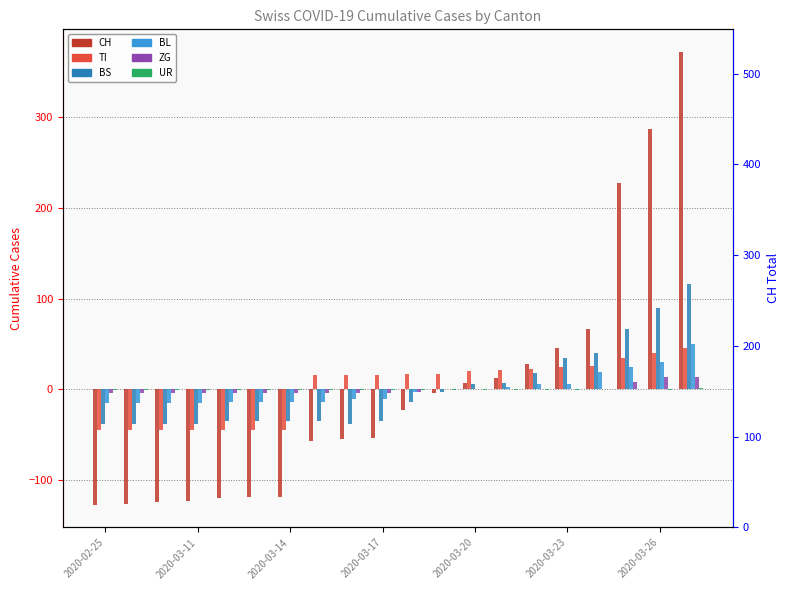

Reading left to right, transcribe all the data shown in this chart.

CH: -127.2	-126.2	-124.2	-123.2	-119.2	-118.2	-118.2	-57.2	-54.2	-53.2	-22.2	-4.2	6.8	12.8	27.8	45.8	66.8	227.8	286.9	371.9
TI: -45.2	-45.2	-45.2	-45.2	-45.2	-45.2	-45.2	15.8	15.8	15.8	16.8	16.8	19.8	21.8	22.8	24.8	25.8	34.8	39.8	45.8
BS: -38.4	-38.4	-38.4	-38.4	-34.4	-34.4	-34.4	-34.4	-38.4	-34.4	-13.4	-2.4	5.6	7.6	18.6	34.6	39.6	66.7	89.7	116.7
BL: -15.4	-15.4	-15.4	-15.4	-13.4	-13.4	-13.4	-13.4	-10.4	-10.4	-2.4	0.6	0.6	2.6	5.6	5.6	19.6	24.6	30.6	49.5
ZG: -4.0	-4.0	-4.0	-4.0	-4.0	-4.0	-4.0	-4.0	-4.0	-4.0	-3.0	1.0	1.0	1.0	1.0	1.0	1.0	8.1	14.1	14.1
UR: -0.2	-0.2	-0.2	-0.2	-0.2	-0.2	-0.2	-0.2	-0.2	-0.2	-0.2	-0.2	-0.2	-0.2	-0.2	-0.2	0.8	0.8	-0.2	1.8